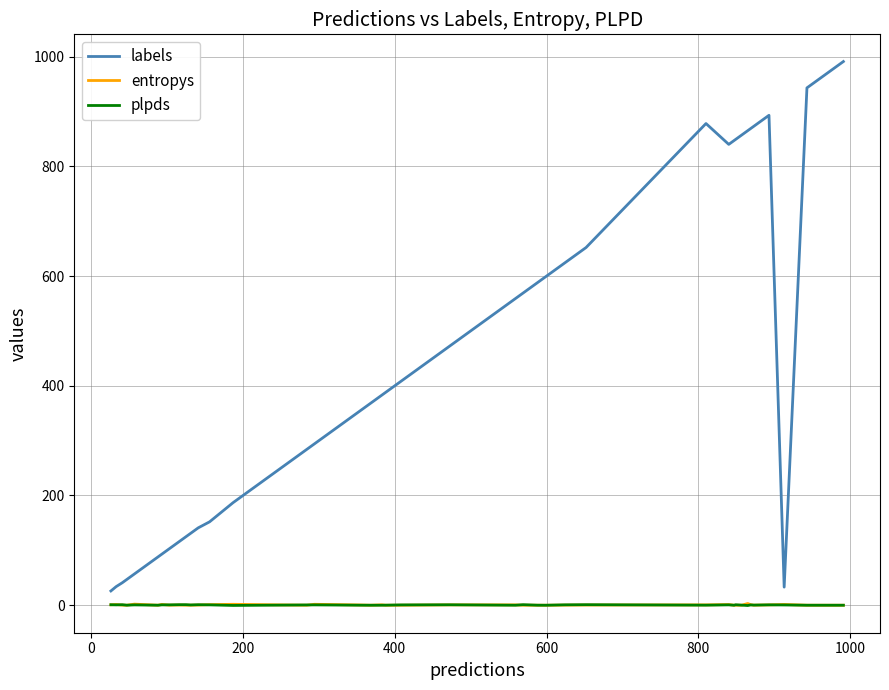

What are all the series names shown in the legend?

labels, entropys, plpds